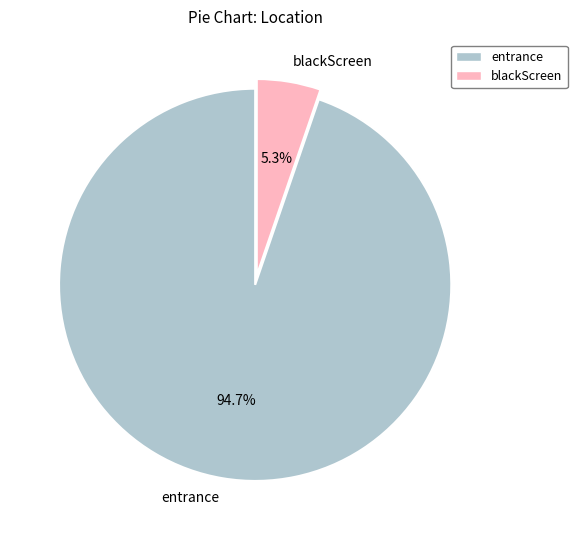

Which has a higher value, blackScreen or entrance?

entrance